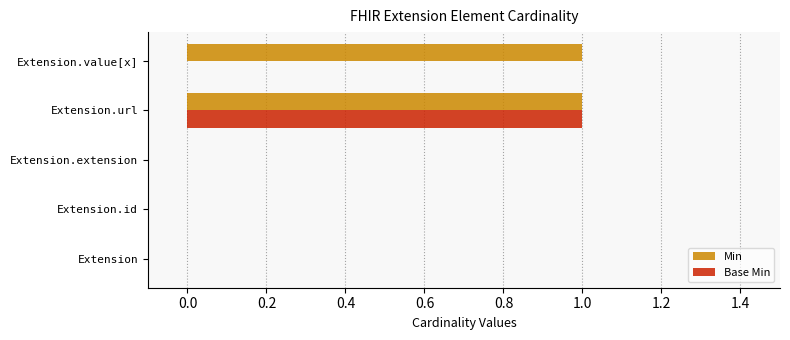

At which category is the sum across all series the highest?

Extension.url